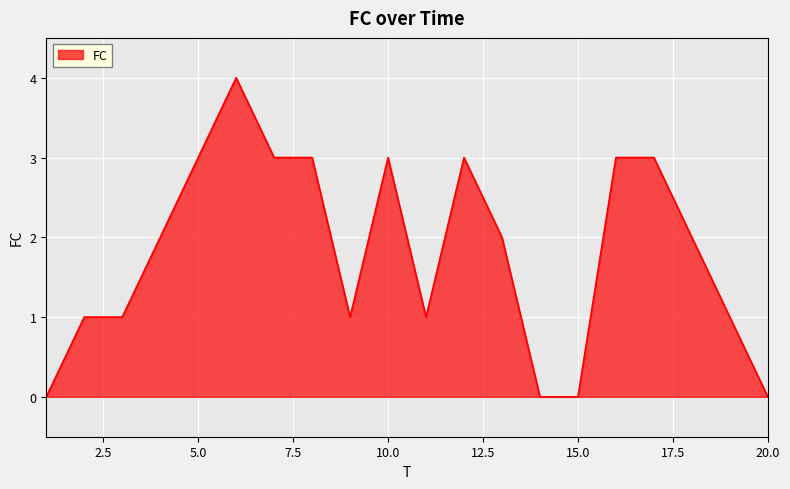

What is the greatest value displayed?

4